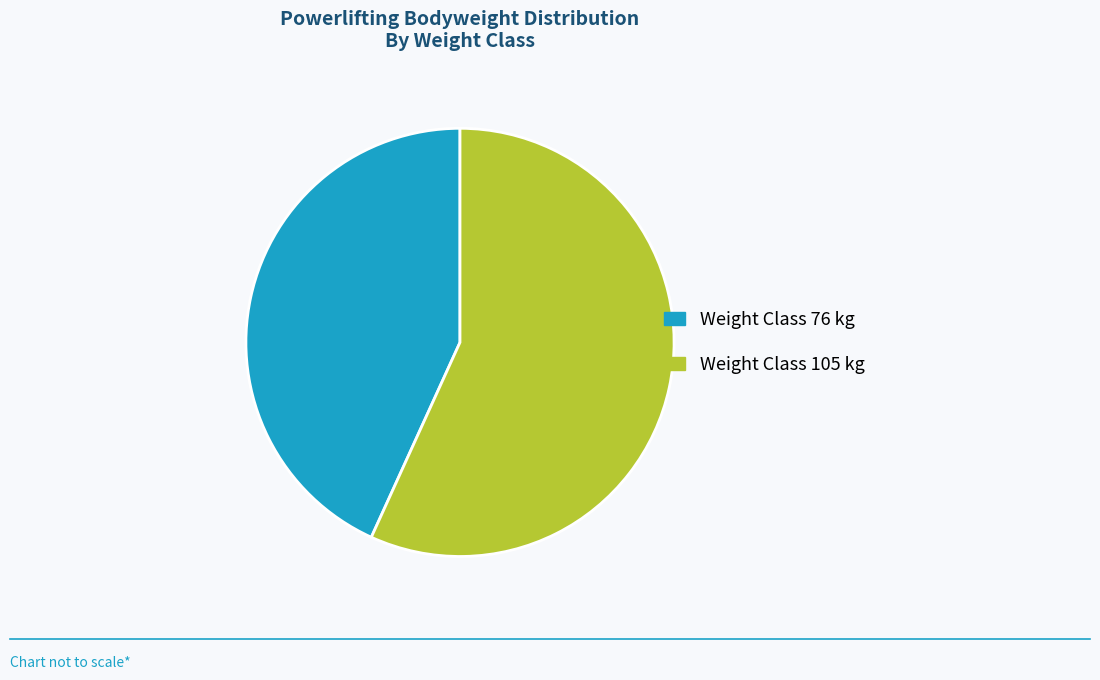

Combined, do Weight Class 105 kg and Weight Class 76 kg account for over 50%?

Yes